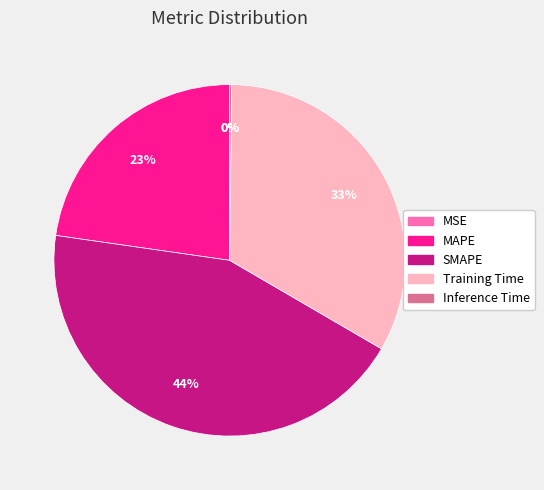

Combined, do SMAPE and MAPE account for over 50%?

Yes